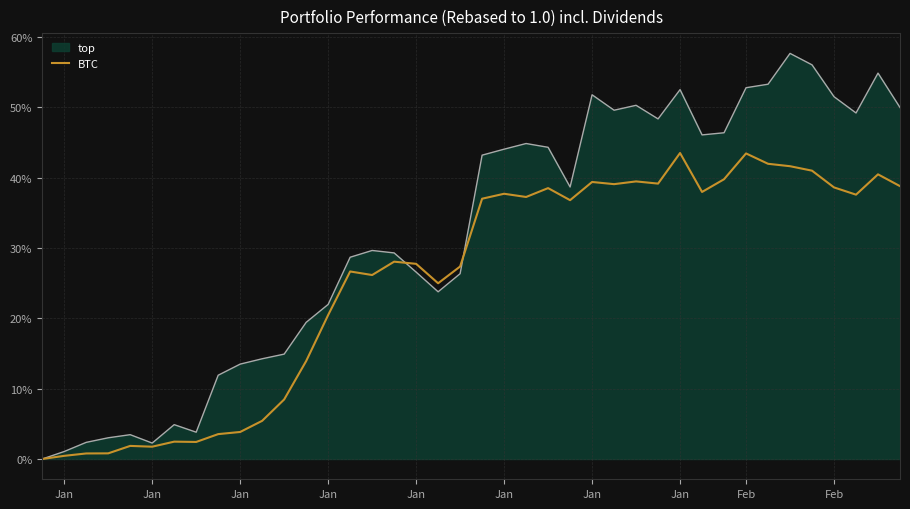

Which series has the largest total across all categories?

top